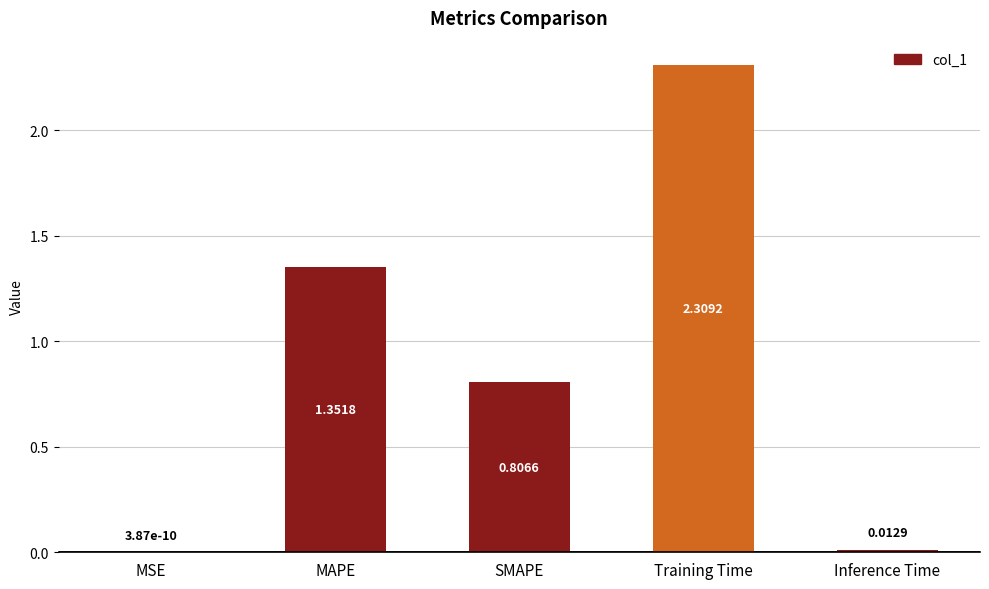

What is the sum of all values?

4.5